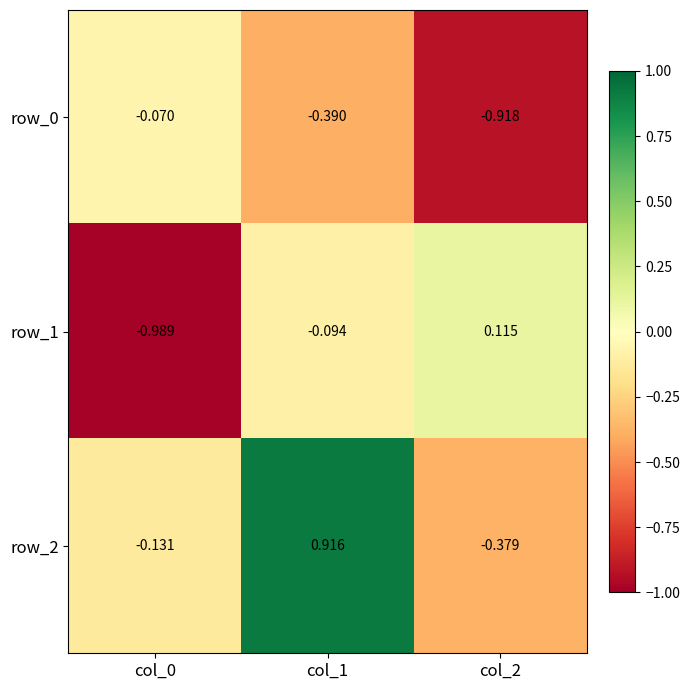

What is the average value of the row_1 series?

-0.3